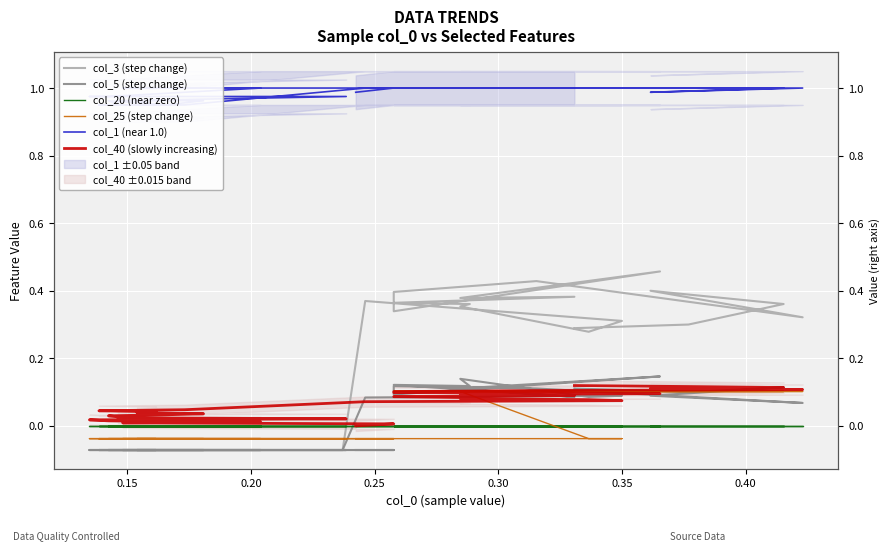

In col_5 (step change), how many points are lower than both neighbors (excluding endpoints)?

6